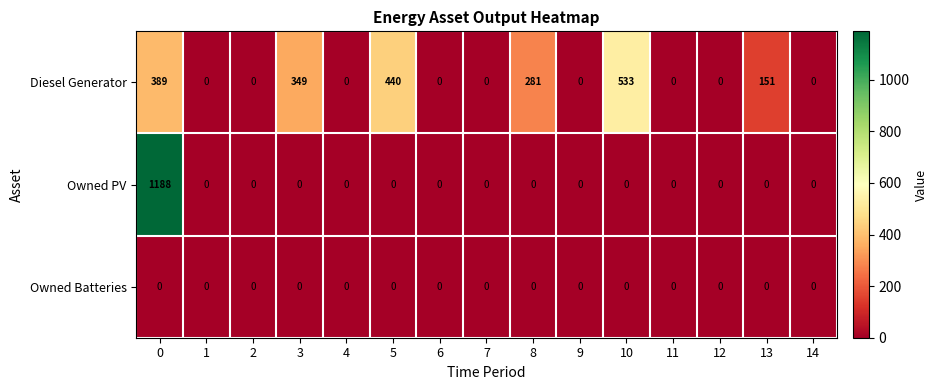

Between 0 and 10, which series saw the biggest shift?

Owned PV